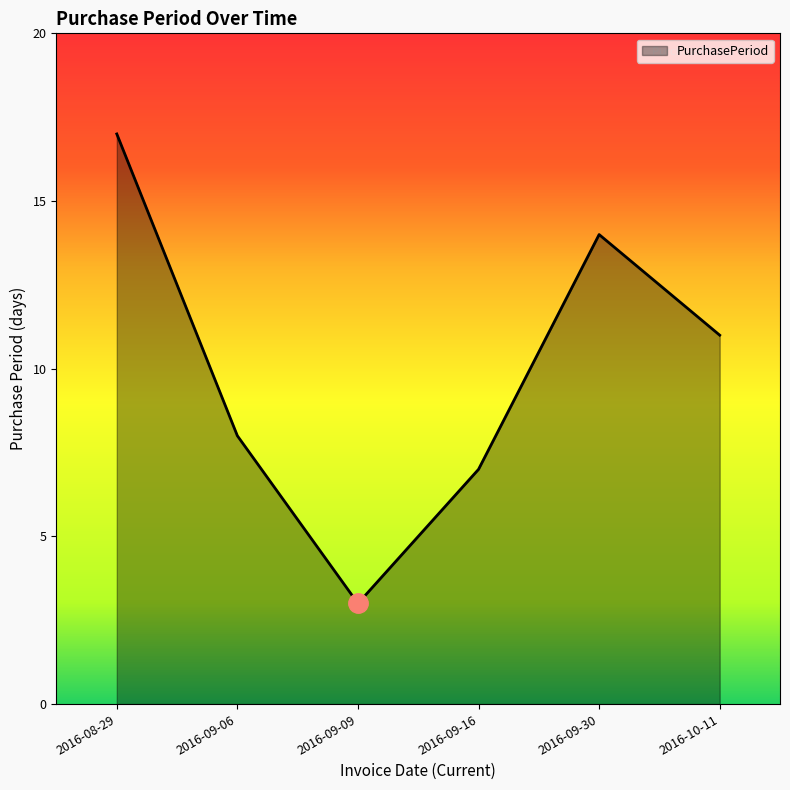

What position from the right is 2016-09-09?

4